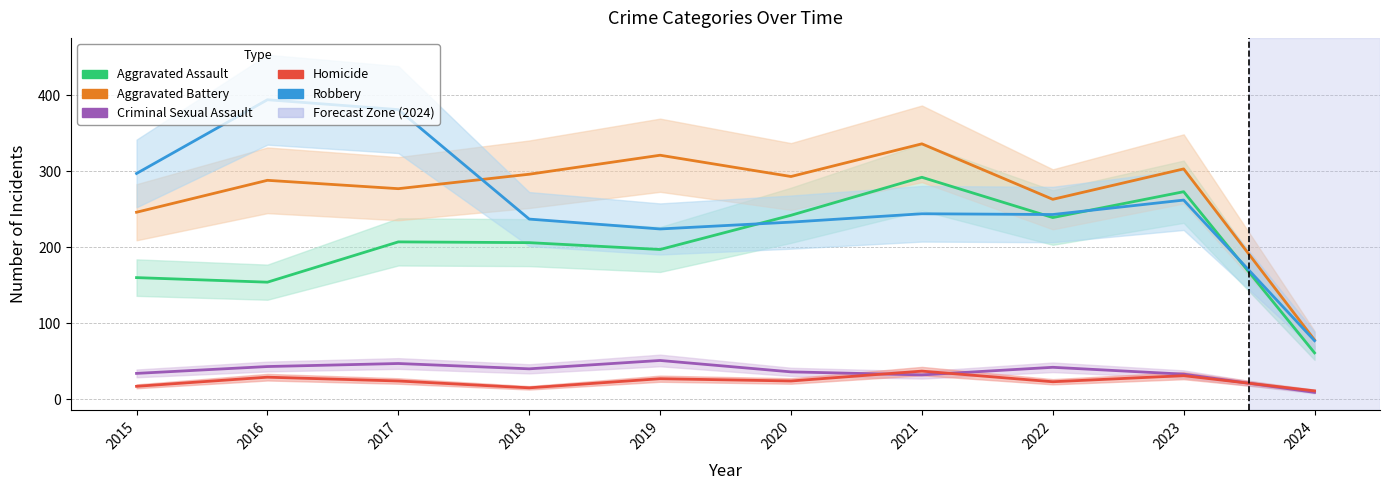

Which category has the highest value in the Criminal Sexual Assault series?

2019